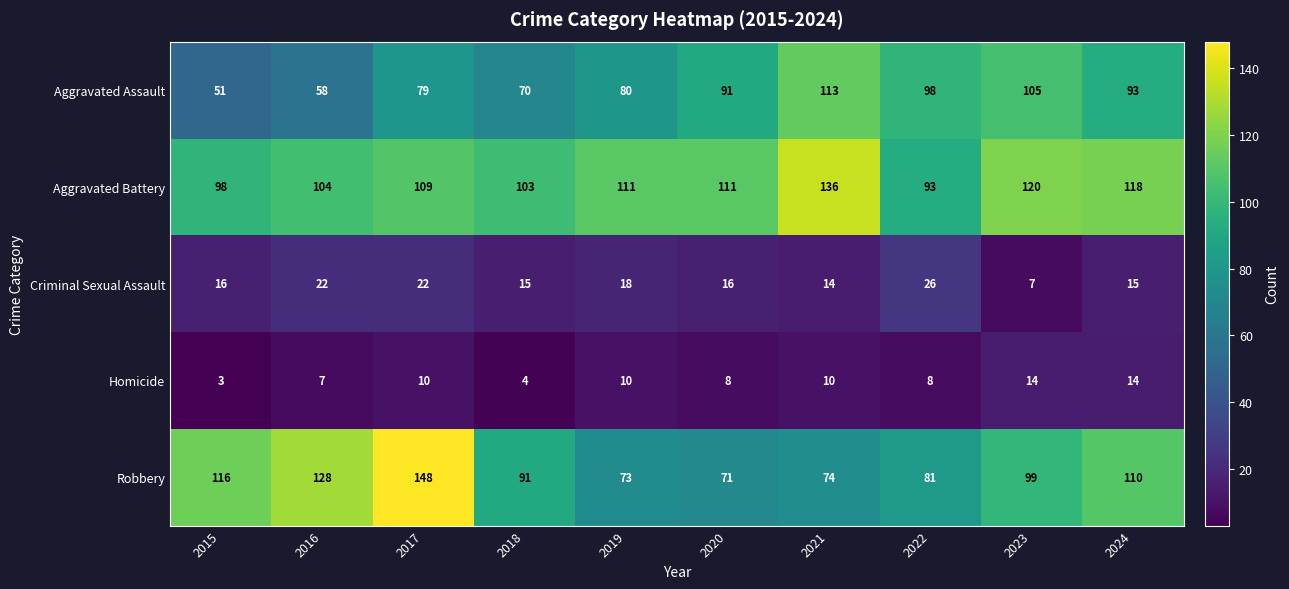

How many values in the Aggravated Assault series are below 91?

5